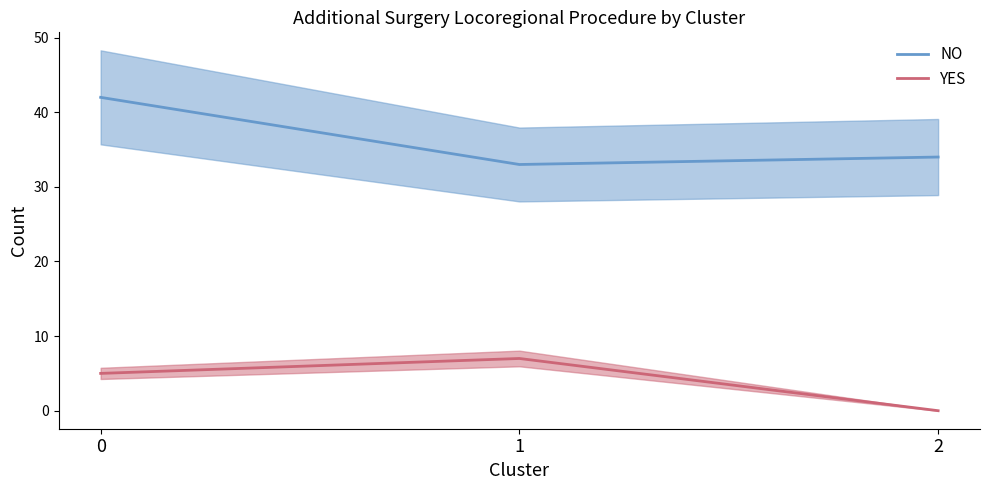

Reading left to right, extract all data points from this chart.

NO: 42	33	34
YES: 5	7	0